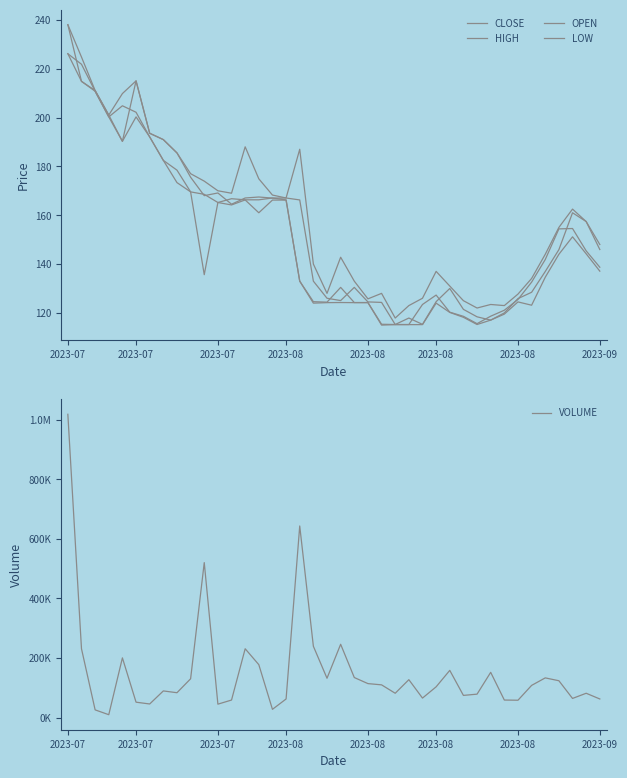

List the series in order of their peak value, highest first.

VOLUME, HIGH, OPEN, CLOSE, LOW